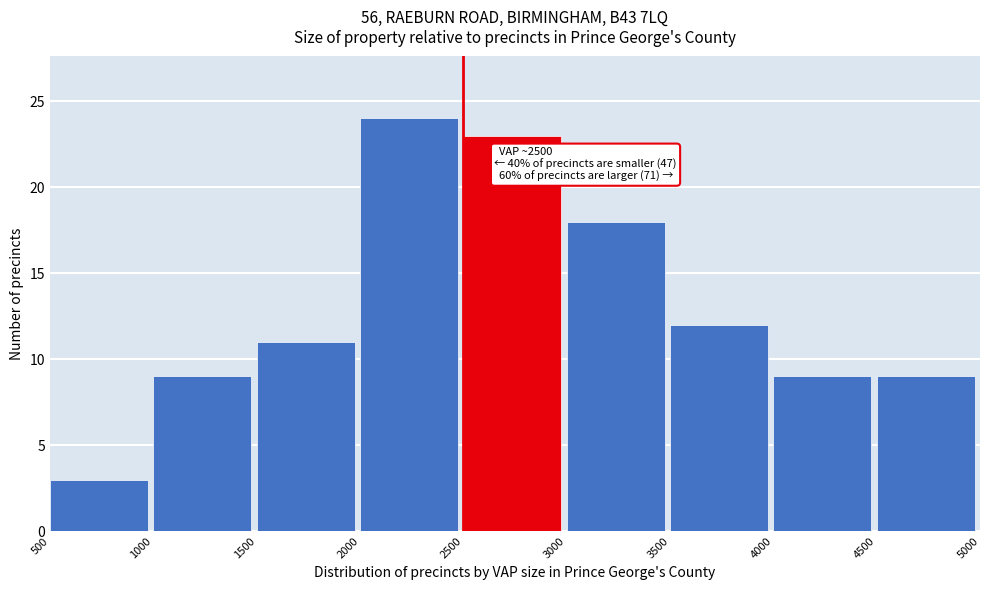

Over which range of the x-axis is the bar tallest?

2000 to 2500